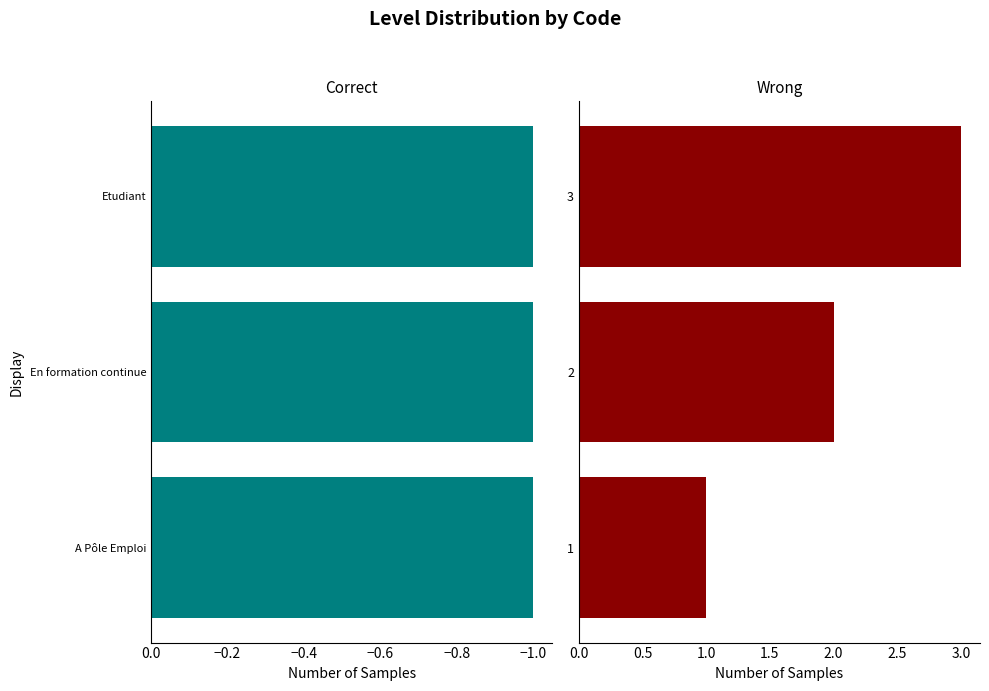

Are the bars grouped side by side (vs. stacked)?

Yes